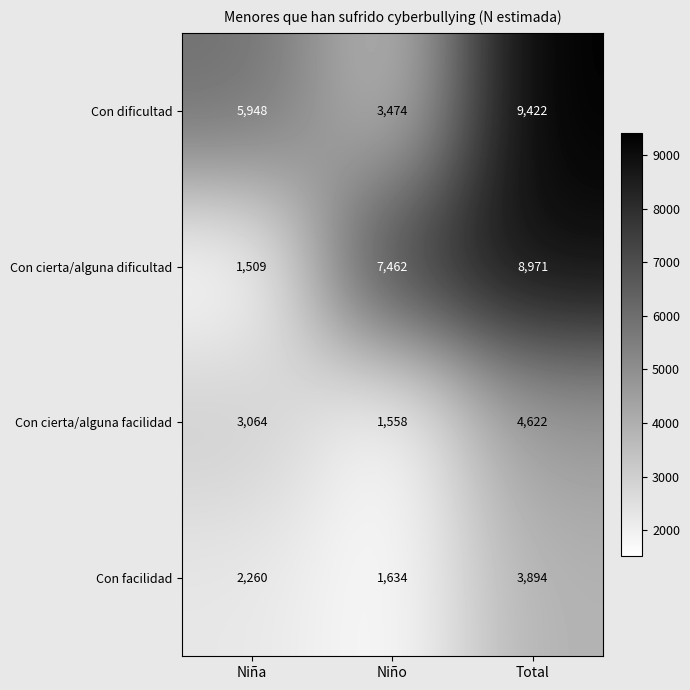

Which series has the largest total across all categories?

Con dificultad